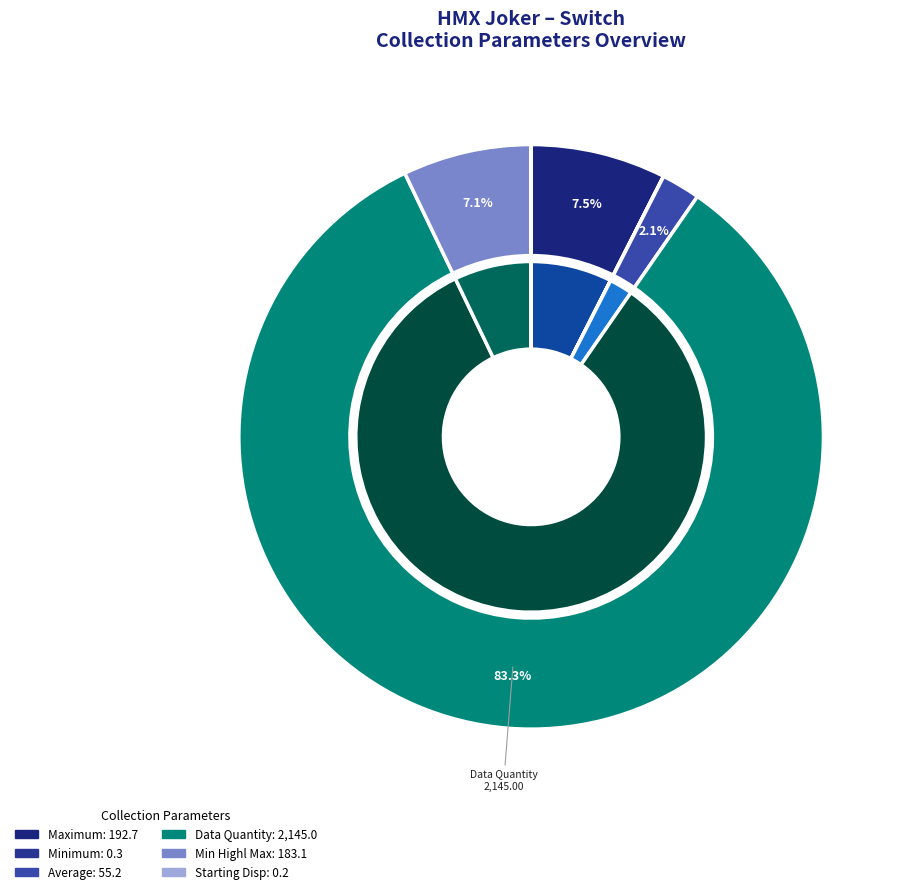

To the nearest percent, what is the combined percentage of Minimum and Min Highl Max?

7%